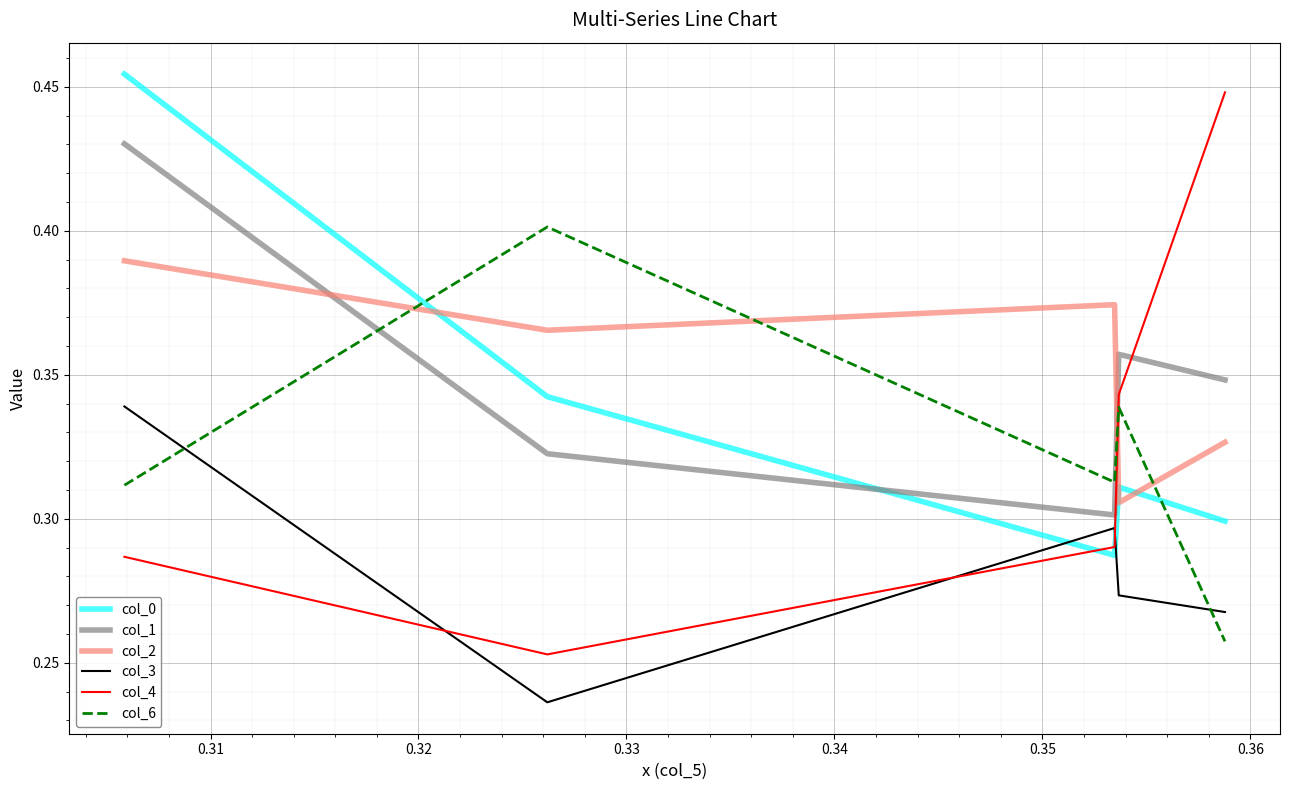

What are all the series names shown in the legend?

col_0, col_1, col_2, col_3, col_4, col_6